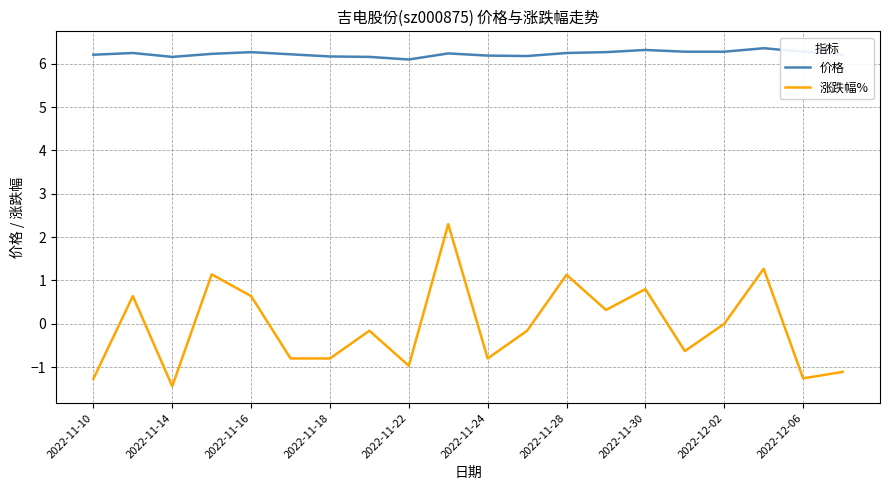

Which series has the largest range (max minus min)?

涨跌幅%